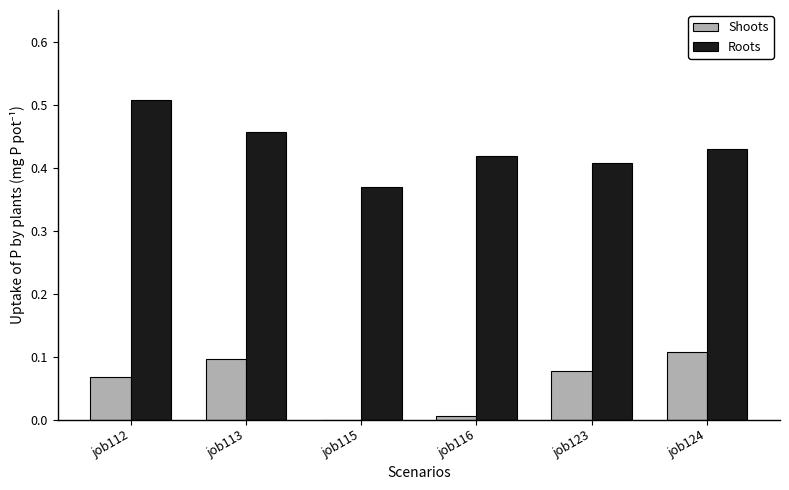

Which series changed the most between job116 and job123?

Shoots